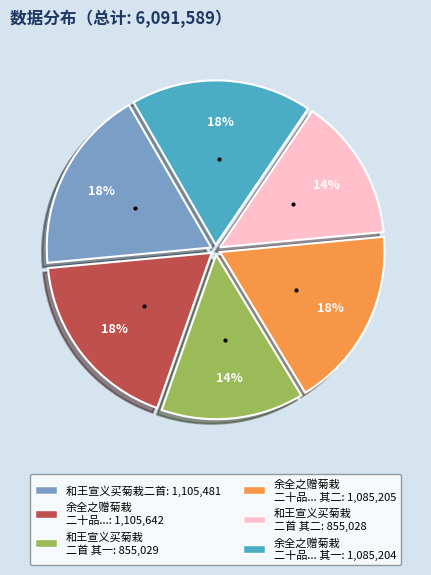

Is there any slice that represents more than half of the pie?

No